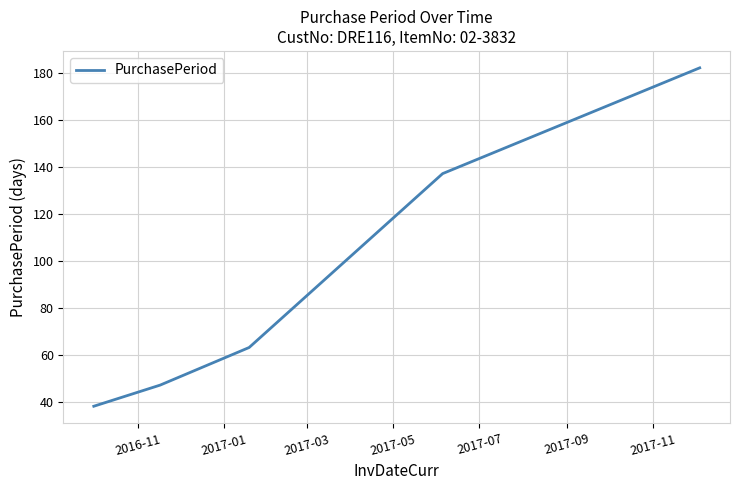

How many values are below 63?

2